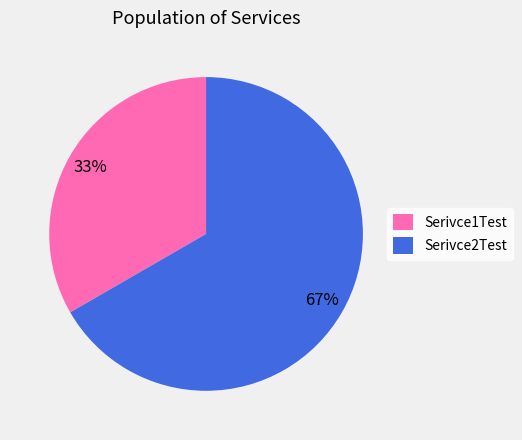

To the nearest percent, what is the combined percentage of Serivce1Test and Serivce2Test?

100%